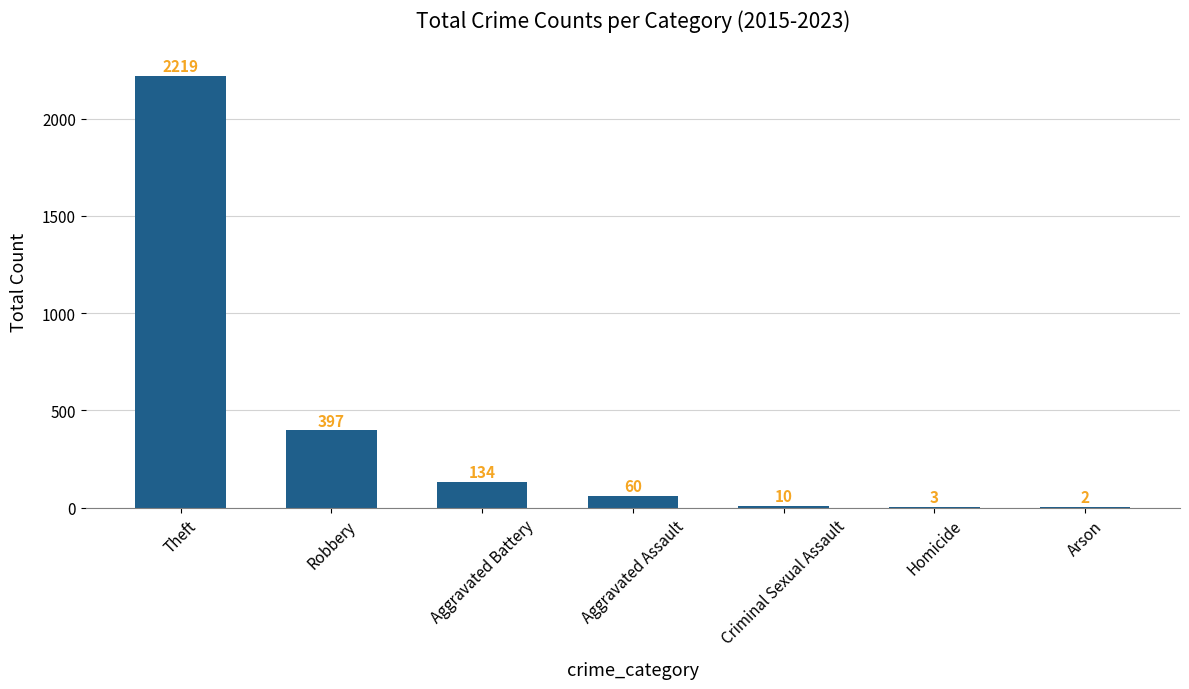

What is the approximate value at Arson?

2